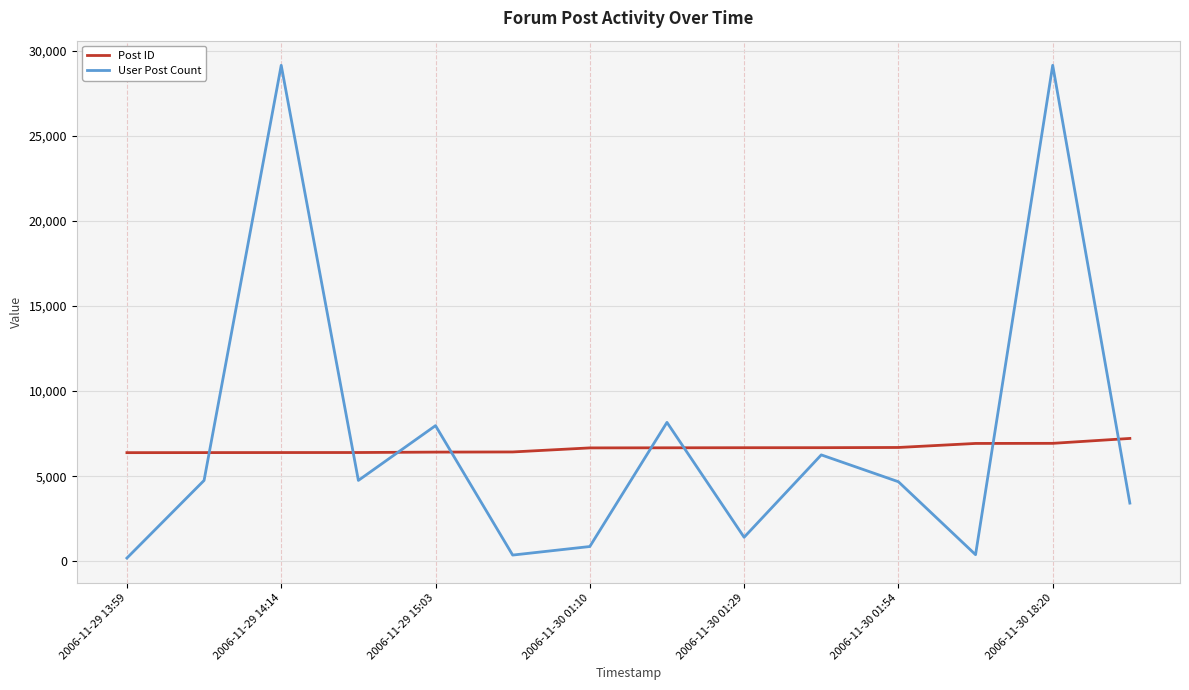

In User Post Count, how many points are lower than both neighbors (excluding endpoints)?

4